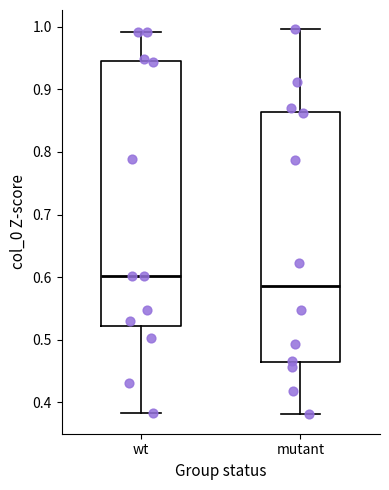

Where does the upper whisker of the box for wt end on the y-axis? The values are not printed on the chart, so give them approximately, as read against the axis.

0.99